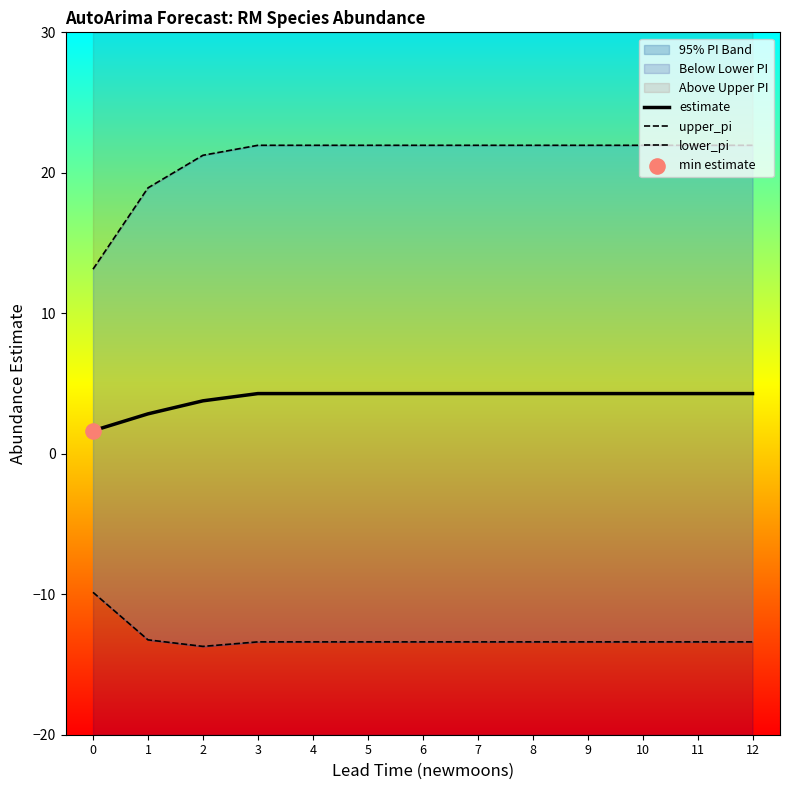

Which series has the largest total across all categories?

upper_pi